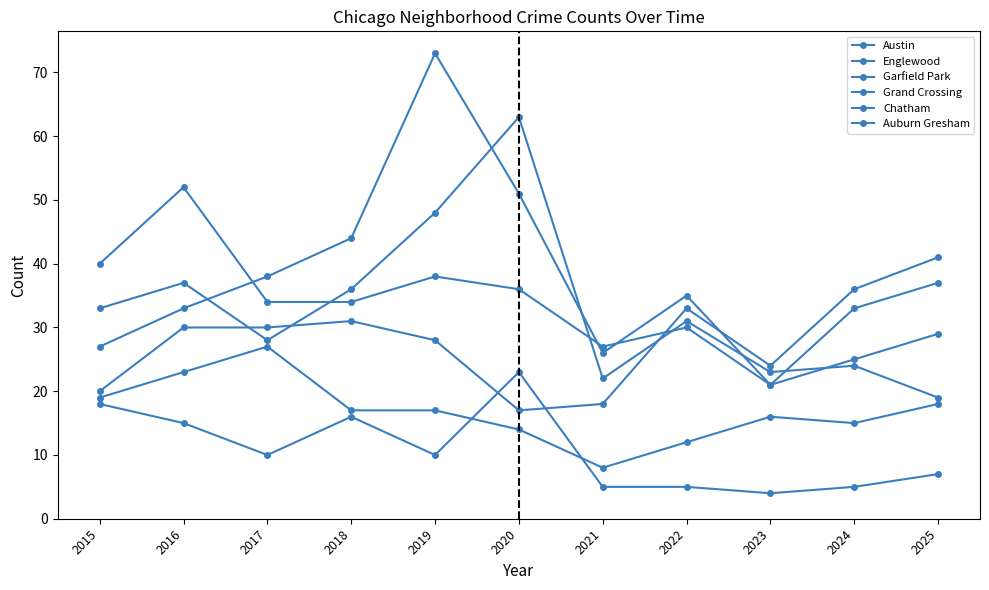

How many categories are shown in the chart?

11